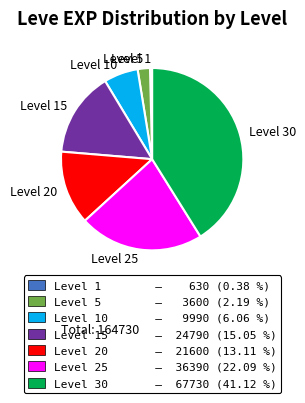

Is there any slice that represents more than half of the pie?

No